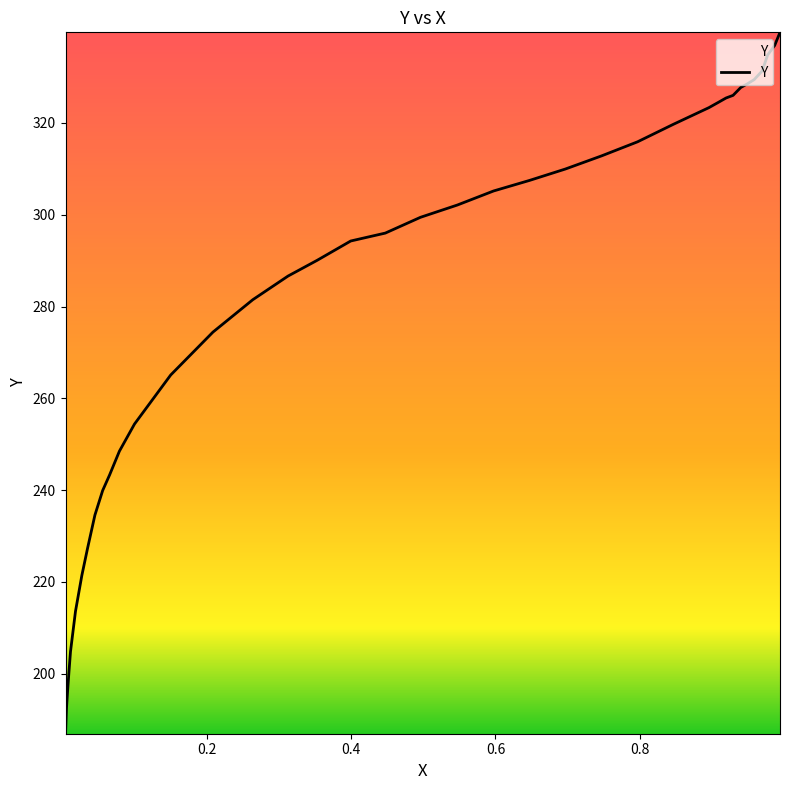

How many lines are shown in the chart?

1